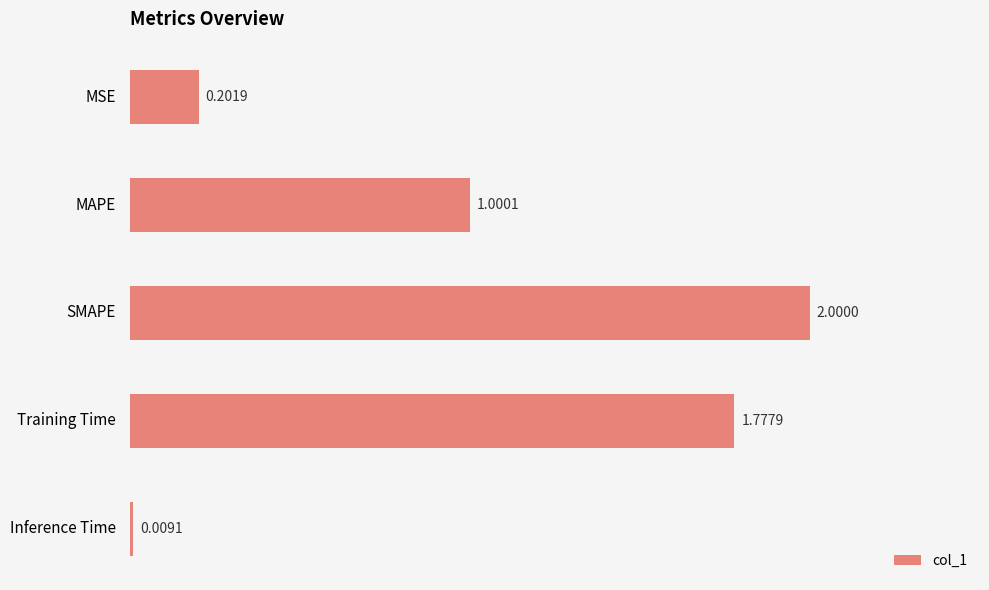

Which category has the highest value across all series?

SMAPE